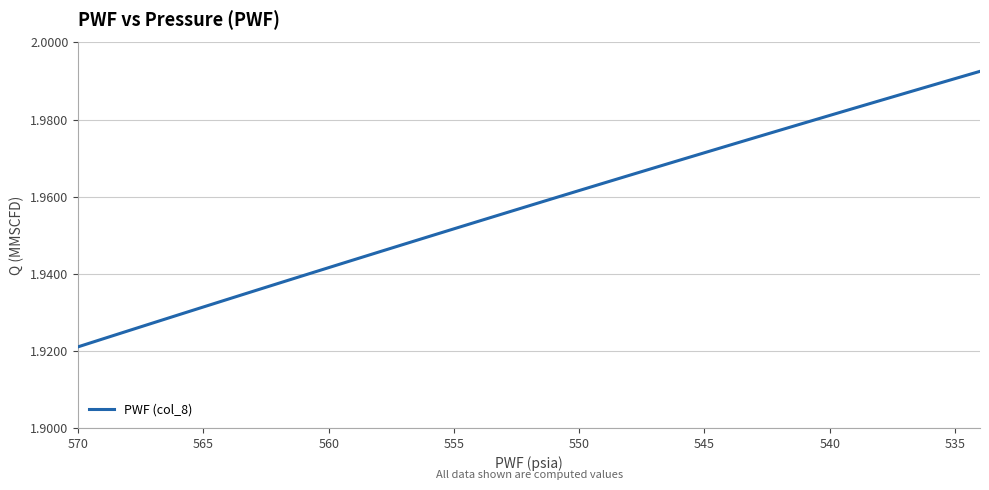

What is the minimum value shown in the chart?

1.9